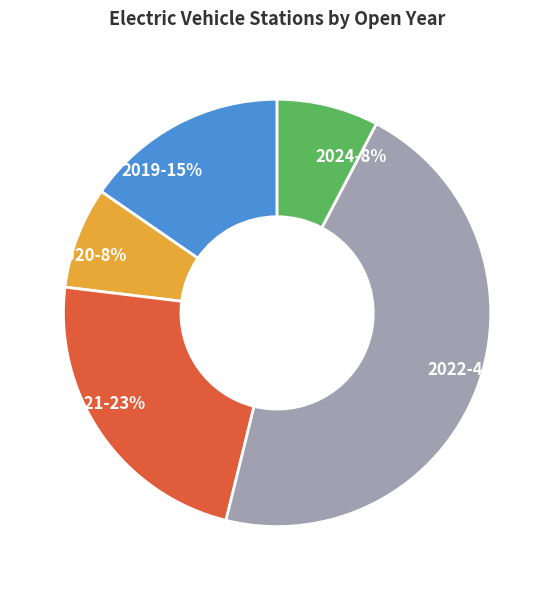

Is 2020 the majority of the pie?

No